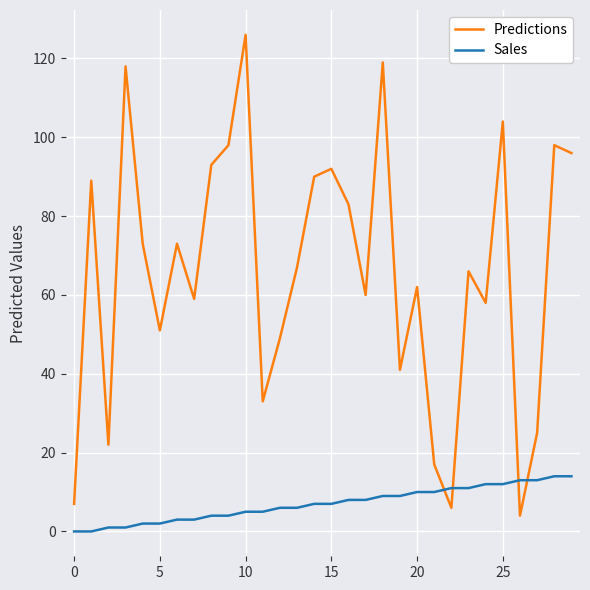

Which series has the largest total across all categories?

Predictions